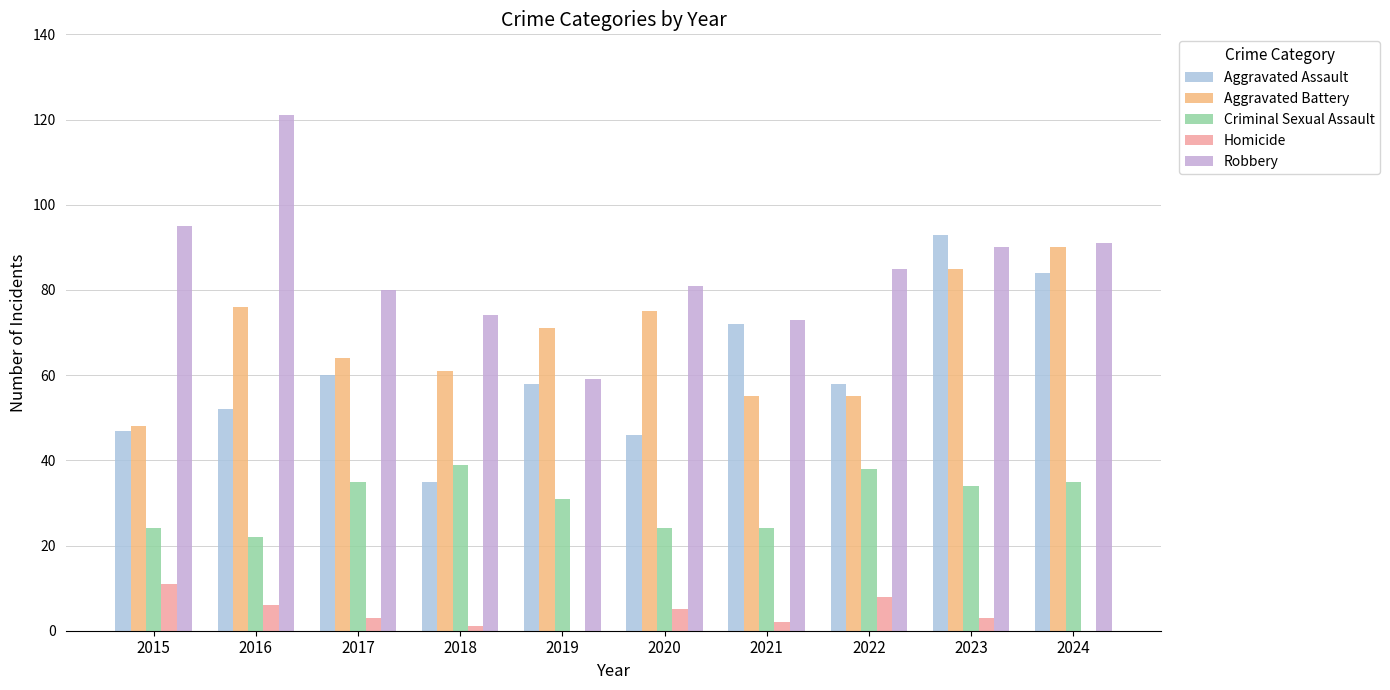

Which series has the largest range (max minus min)?

Robbery